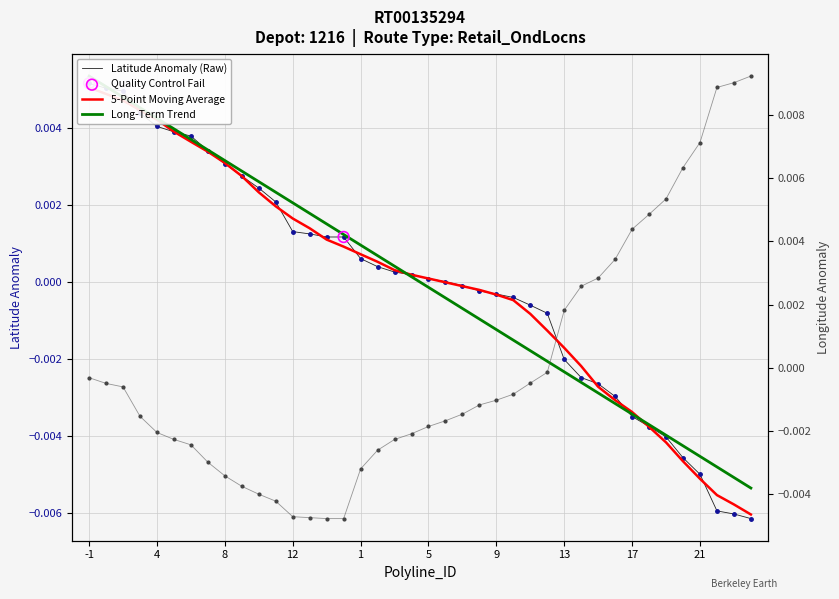

Is the value of Latitude at 15 greater than the value of Longitude at 9?

Yes